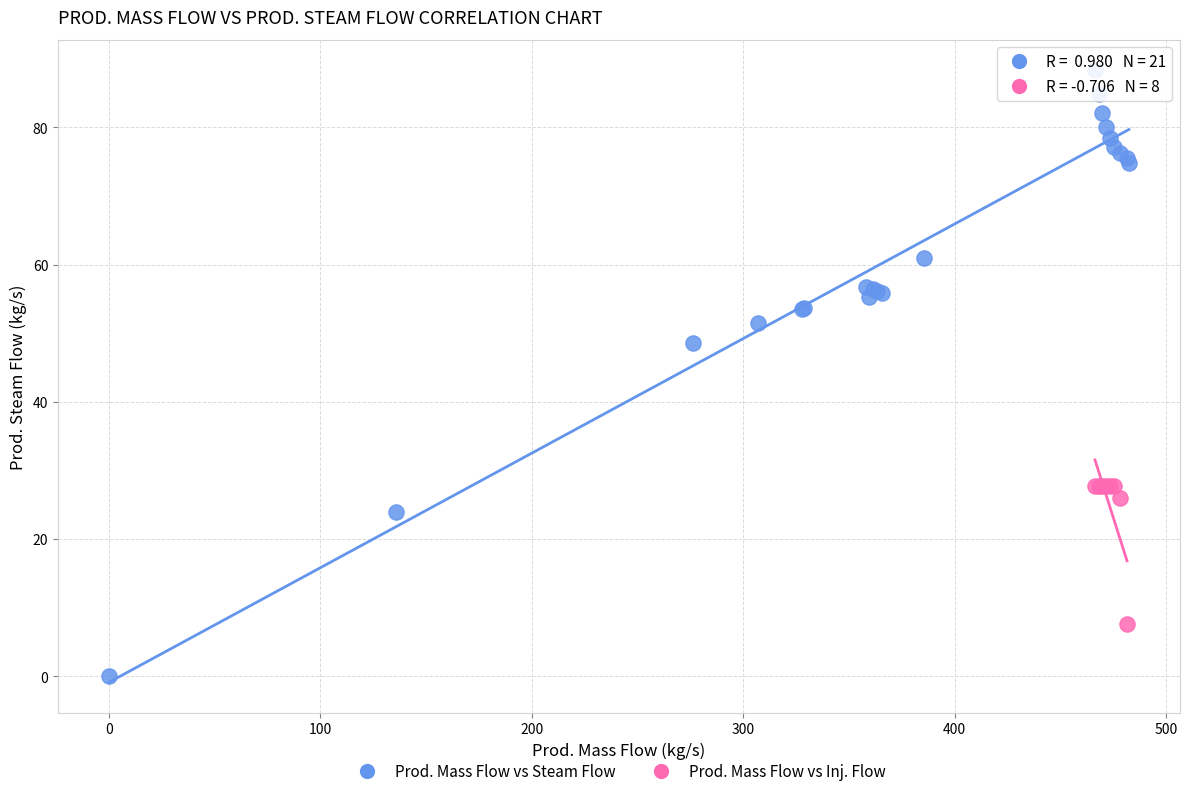

Which series reaches the minimum Y coordinate?

Prod. Mass Flow vs Steam Flow